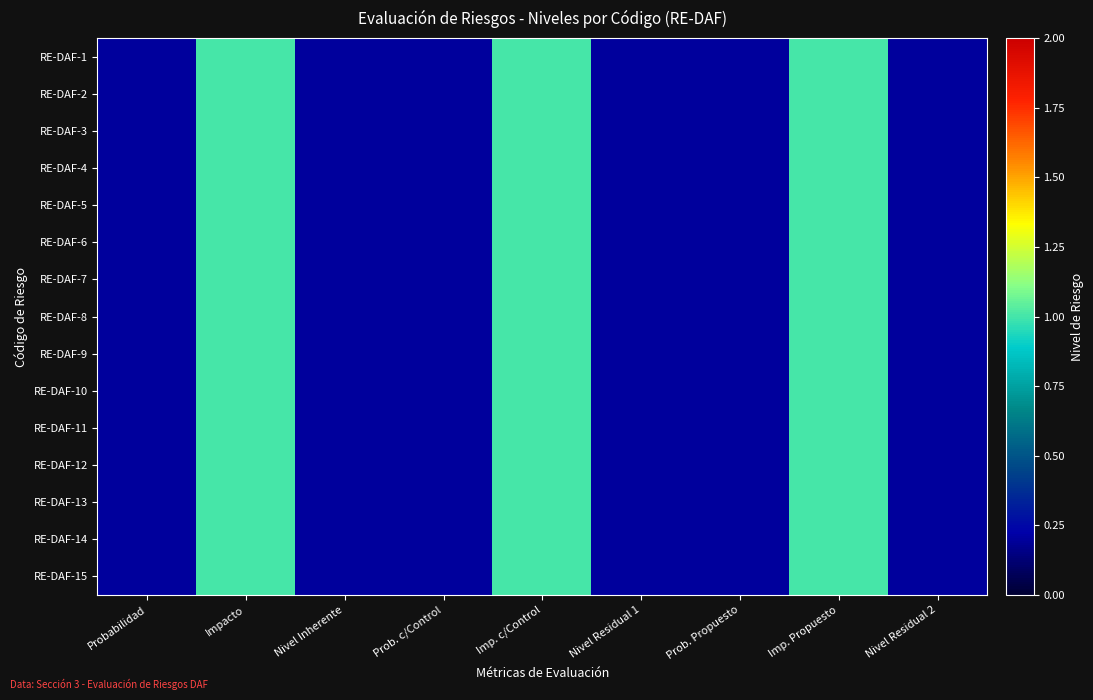

At Nivel Residual 2, list the series in order from smallest to largest.

RE-DAF-1, RE-DAF-2, RE-DAF-3, RE-DAF-4, RE-DAF-5, RE-DAF-6, RE-DAF-7, RE-DAF-8, RE-DAF-9, RE-DAF-10, RE-DAF-11, RE-DAF-12, RE-DAF-13, RE-DAF-14, RE-DAF-15